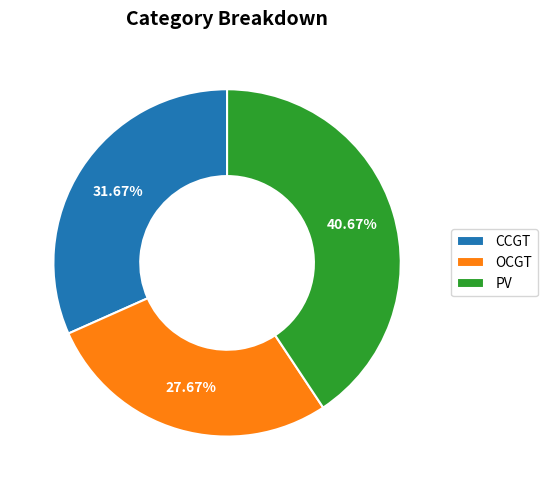

Approximately how many times larger is the value at OCGT compared to PV?

0.7